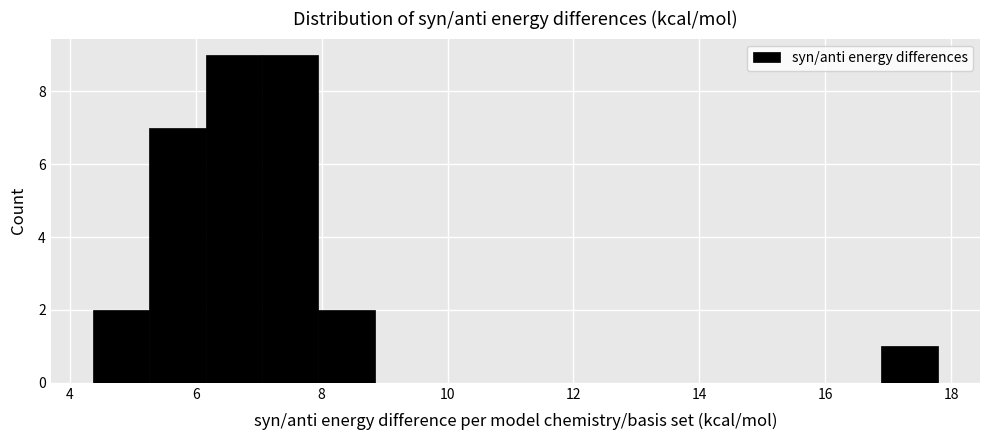

What is the height of the bar covering 16.8 to 17.8 on the x-axis? Neither the bar edges nor the heights are printed on the chart, so give them approximately, as read against the axes.

1